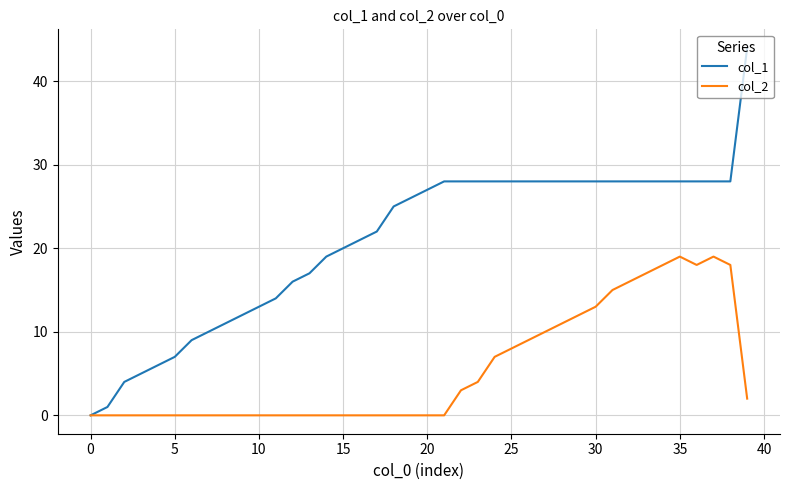

Rank the series by their average value, from lowest to highest.

col_2, col_1